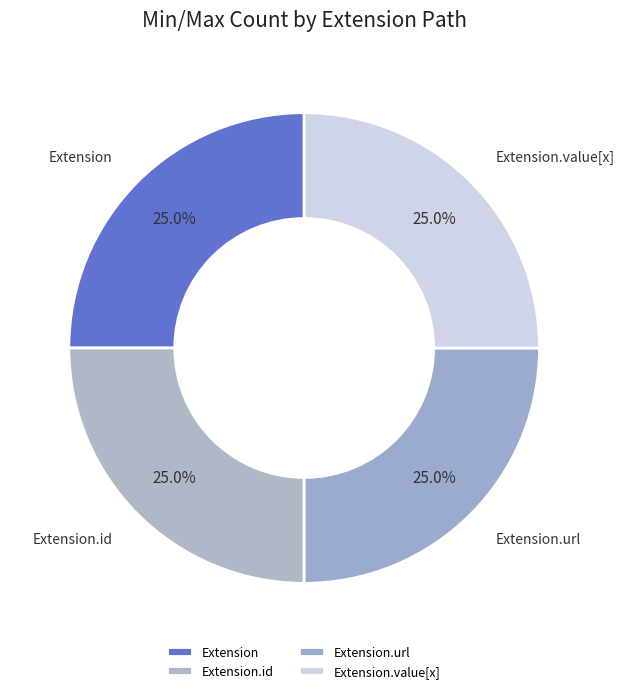

Combined, what portion of the pie is Extension.url and Extension.id?

50.0%